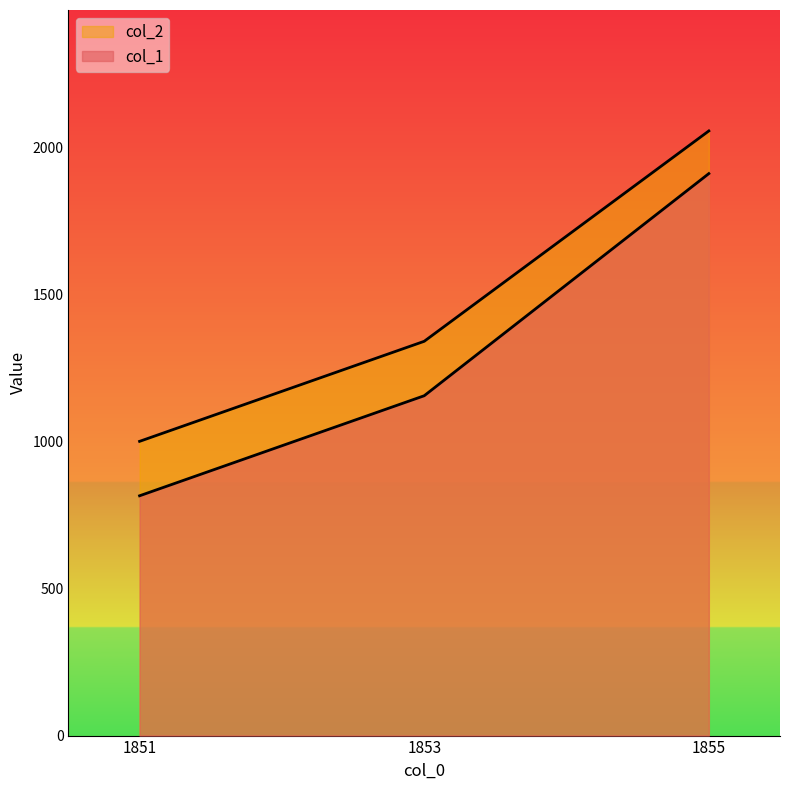

Which series has the largest total across all categories?

col_2